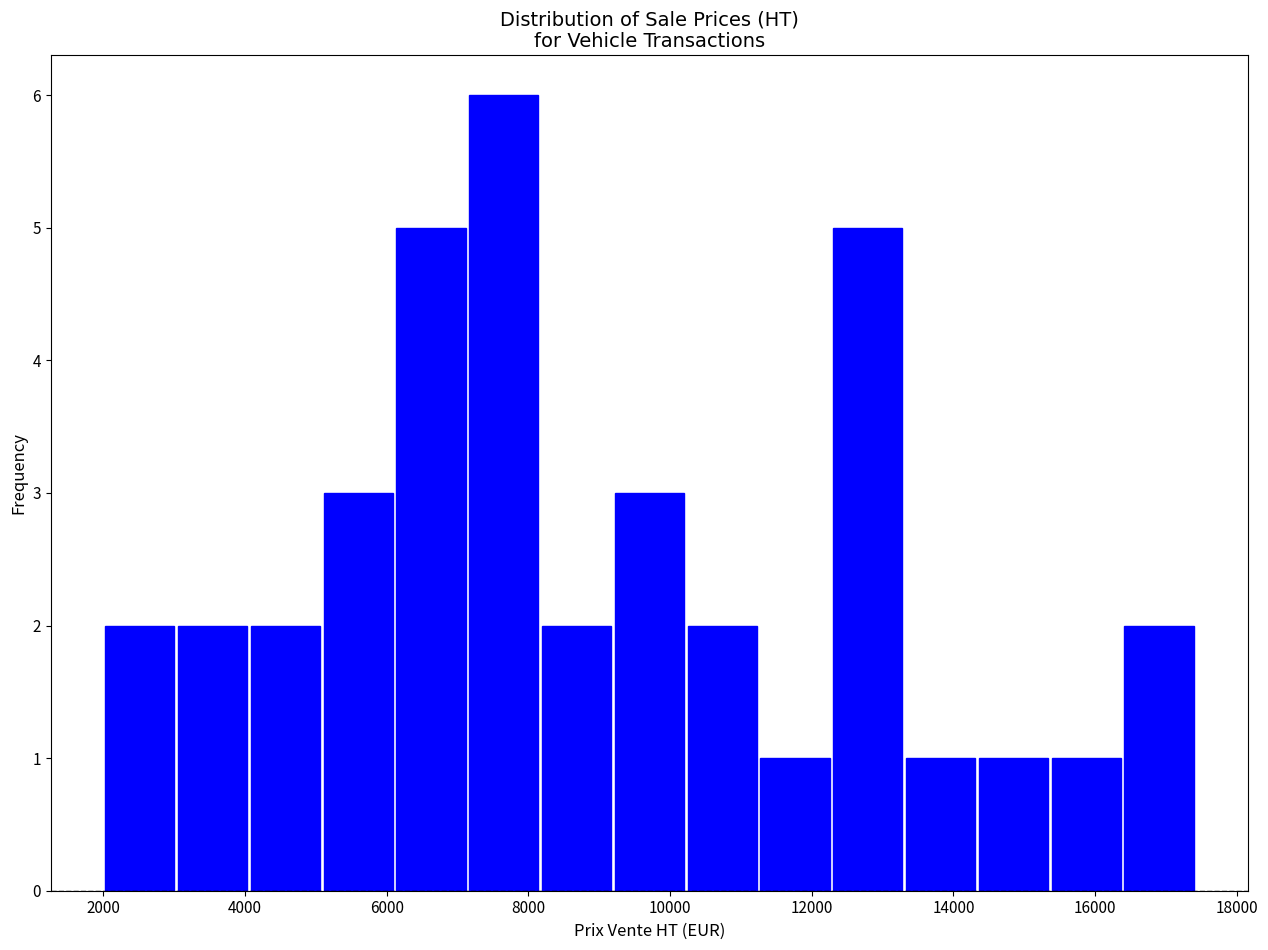

Which range on the x-axis has the tallest bar?

7200 to 8200